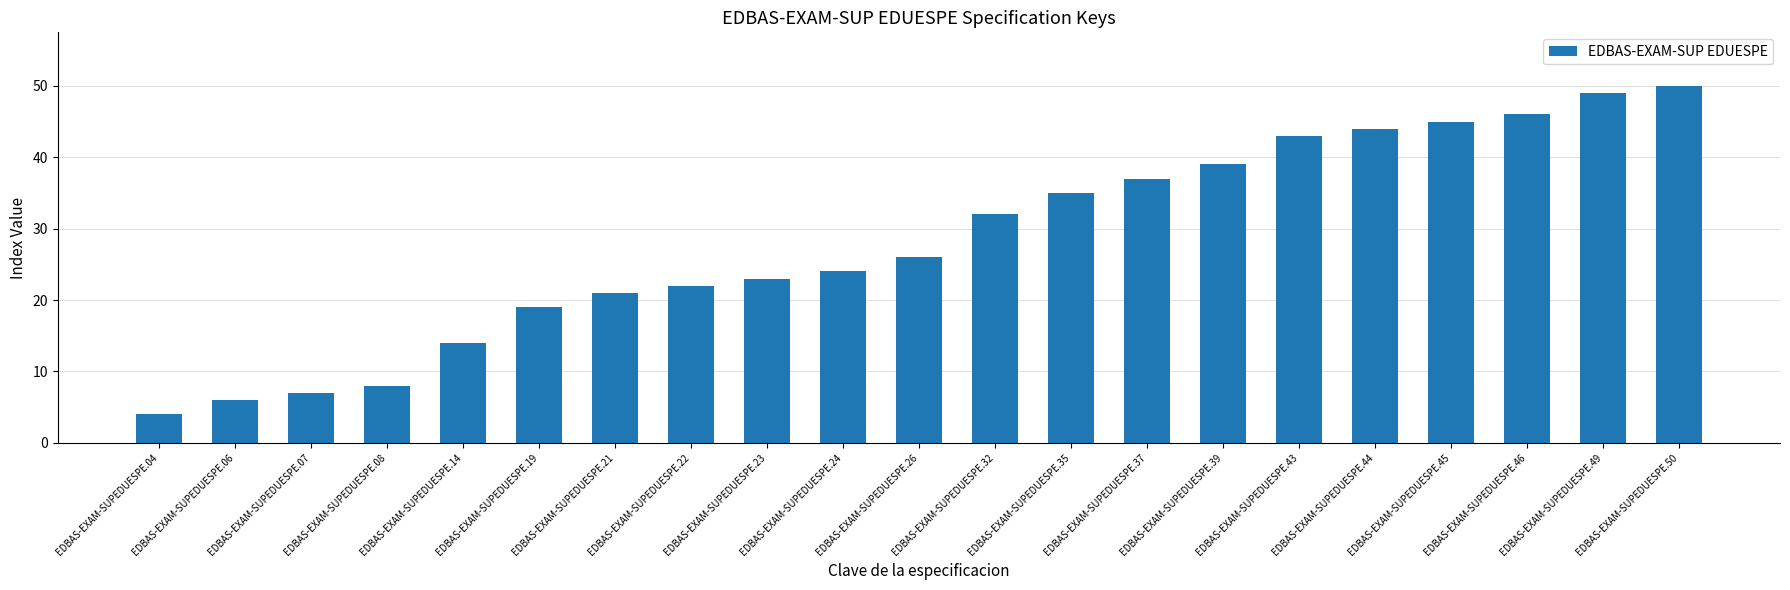

What is the average value?

28